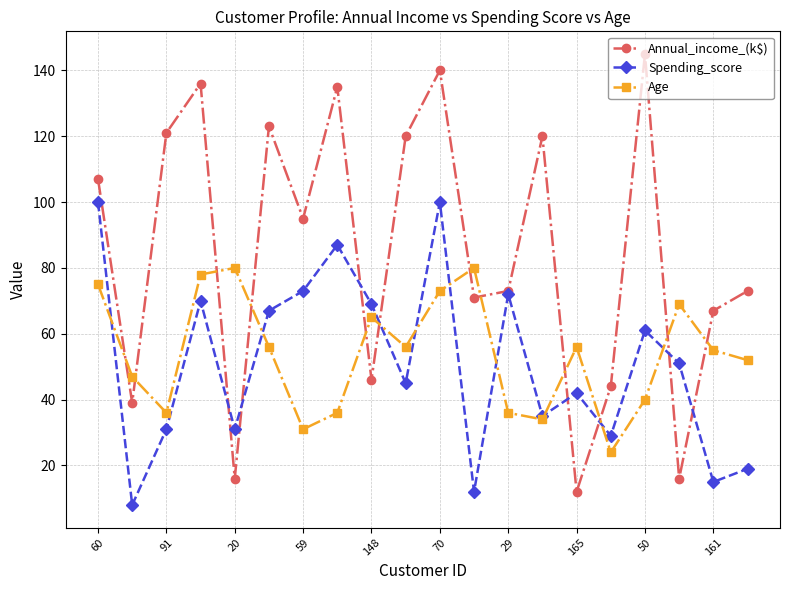

In Spending_score, how many points are higher than both neighbors (excluding endpoints)?

6